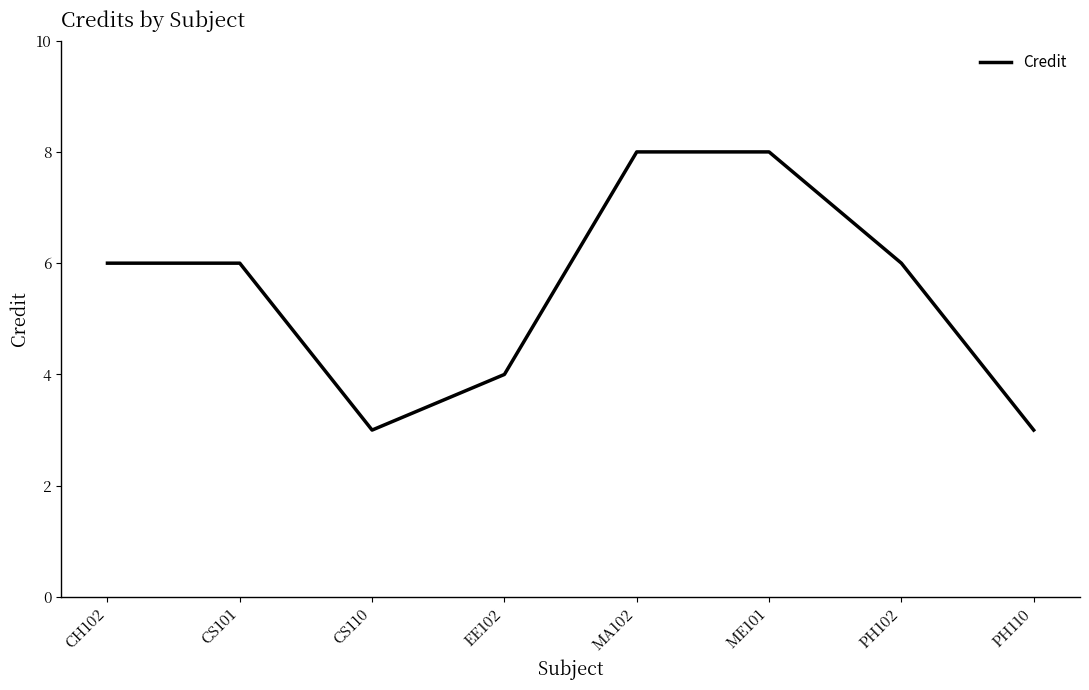

What is the maximum value shown in the chart?

8